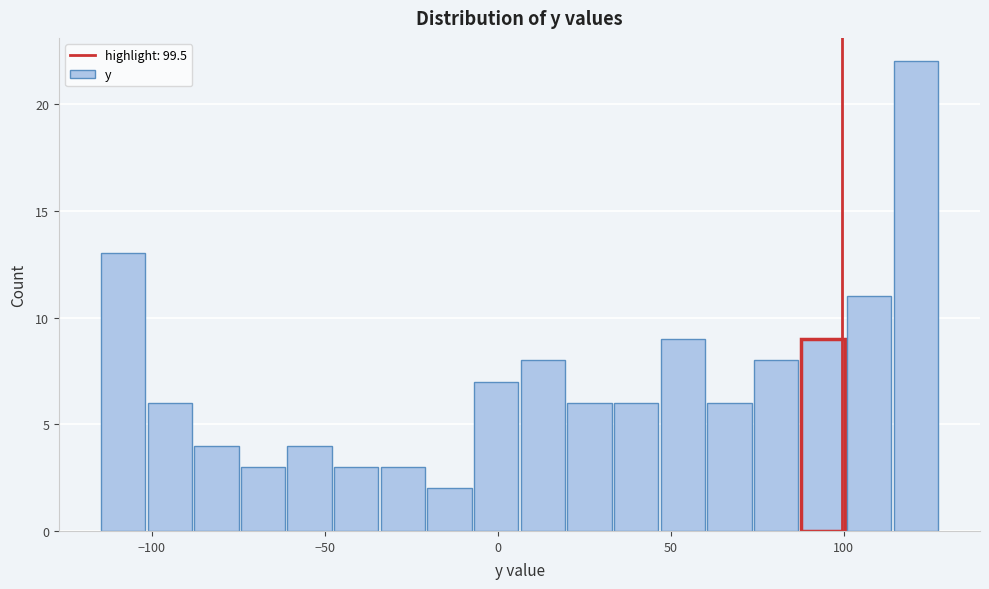

Read against the x-axis, roughly where is the centre of the tallest bar?

120